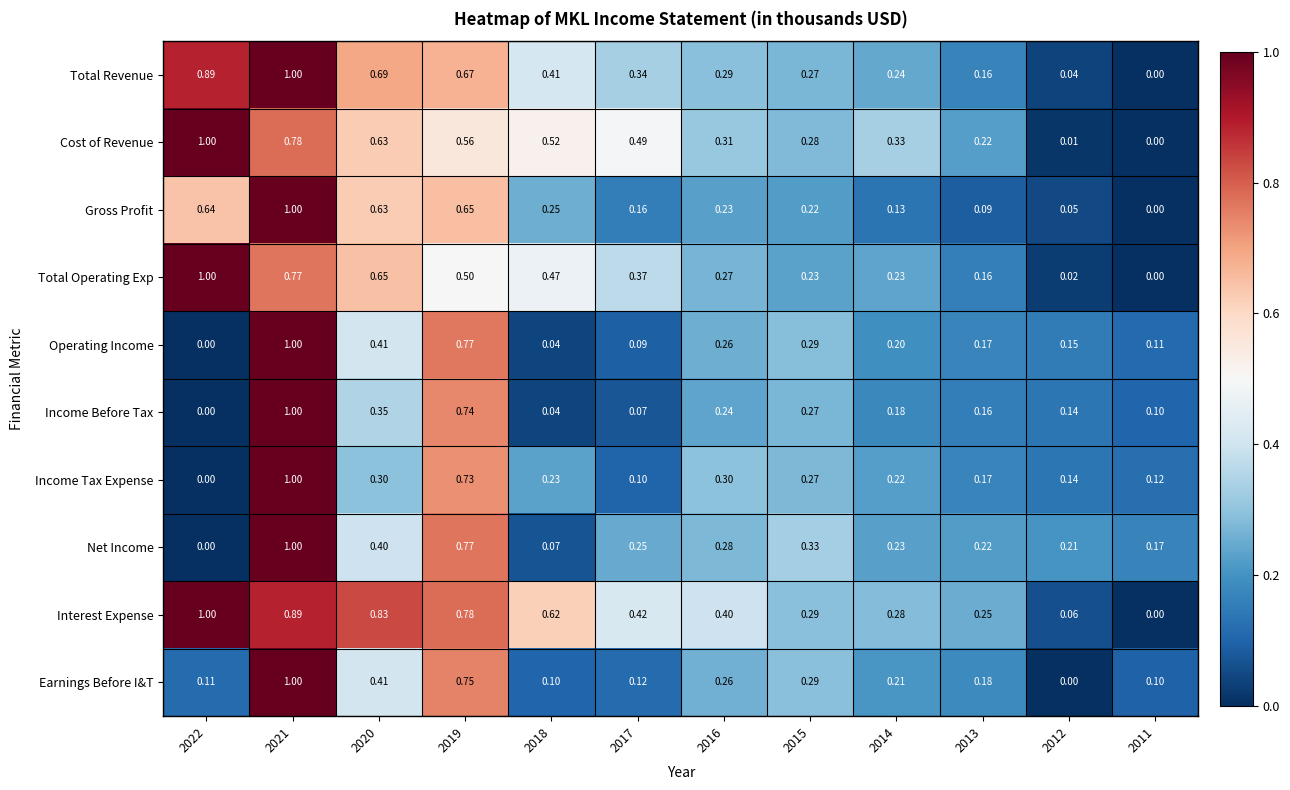

Is the value of Income Before Tax at 2013 greater than the value of Earnings Before I&T at 2019?

No